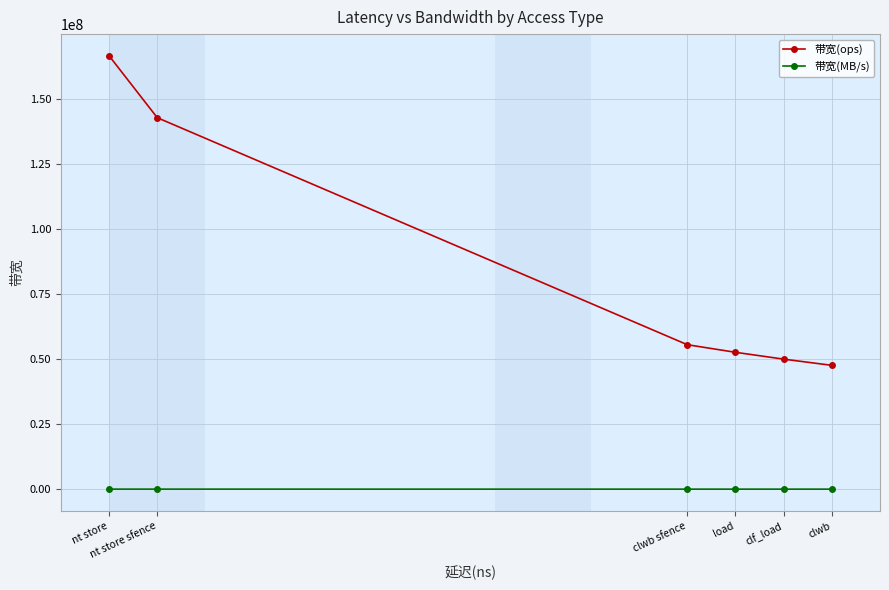

At which category does the chart reach its peak across all series?

nt store